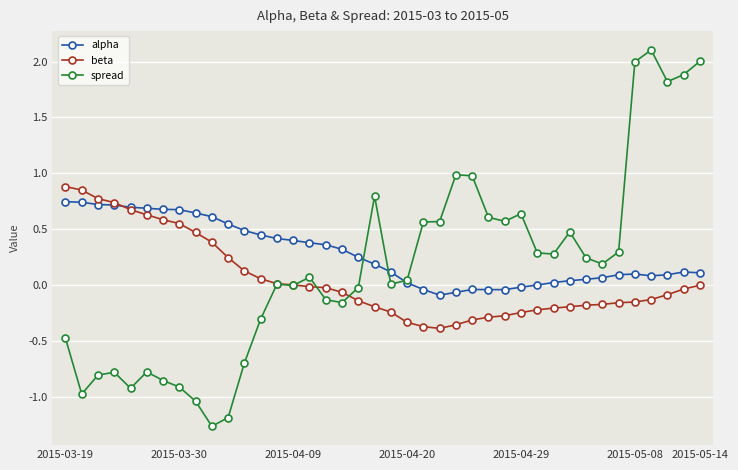

What is the greatest value displayed?

2.1